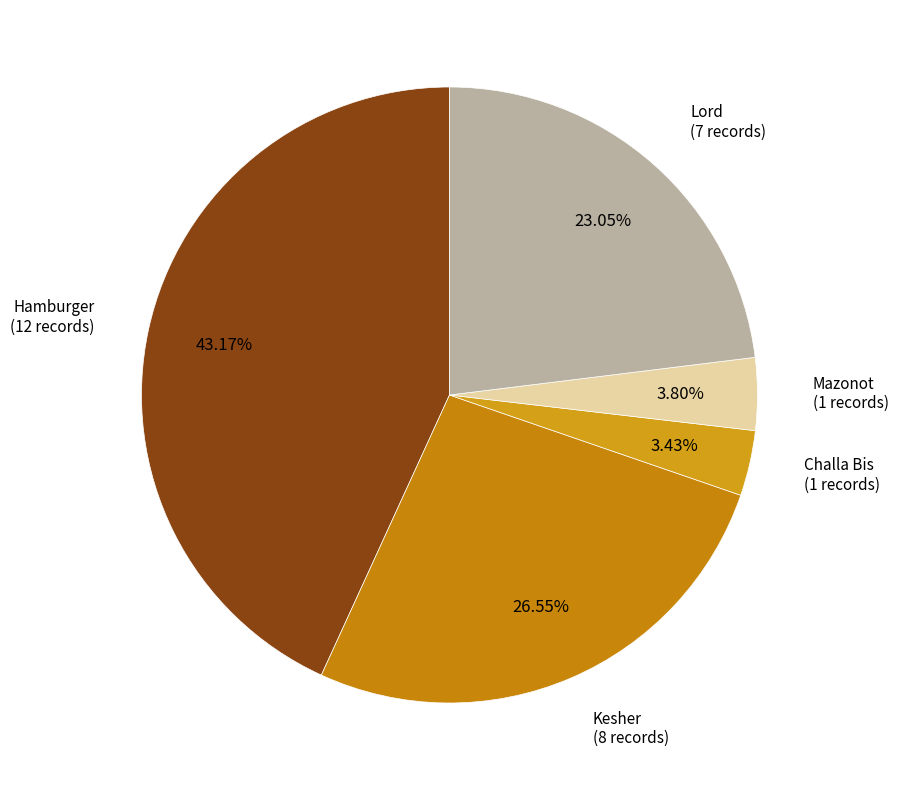

Does Mazonot represent more than half of the total?

No